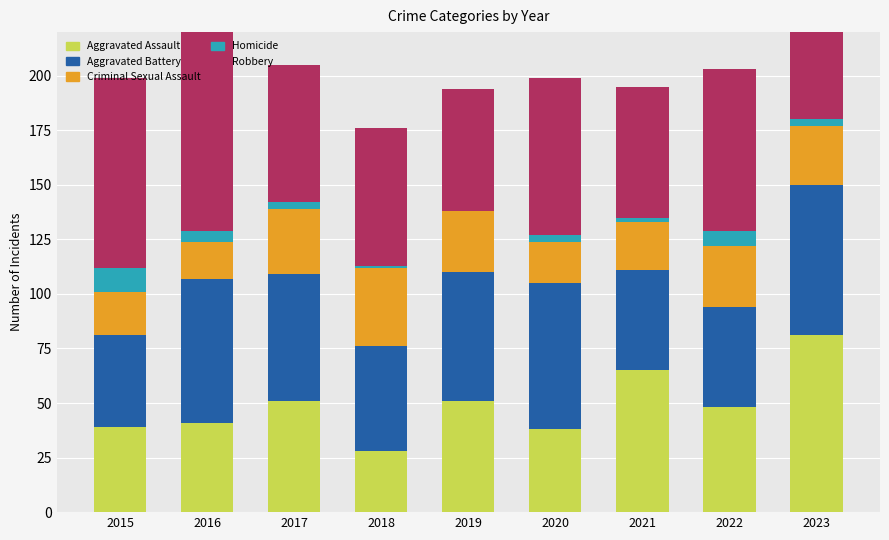

Is it true that Aggravated Battery equals 46 at 2022?

True